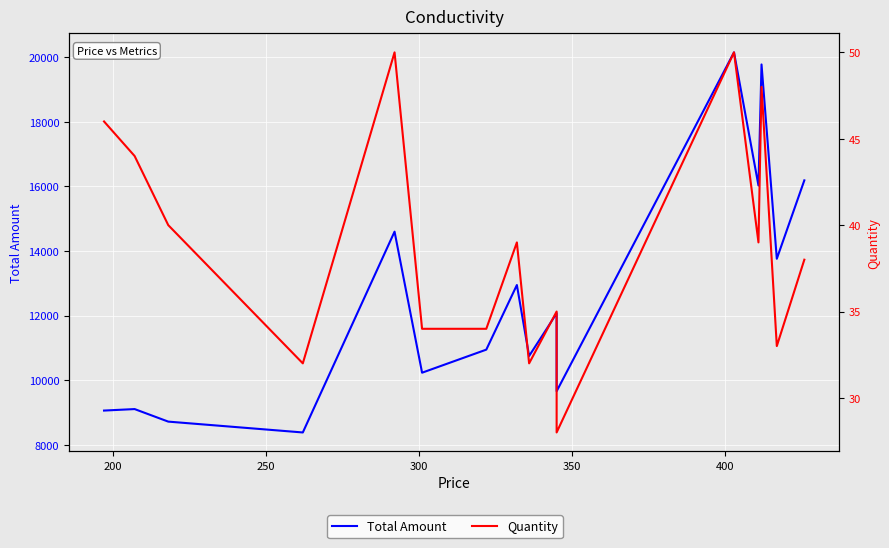

How many distinct data groups are displayed?

2